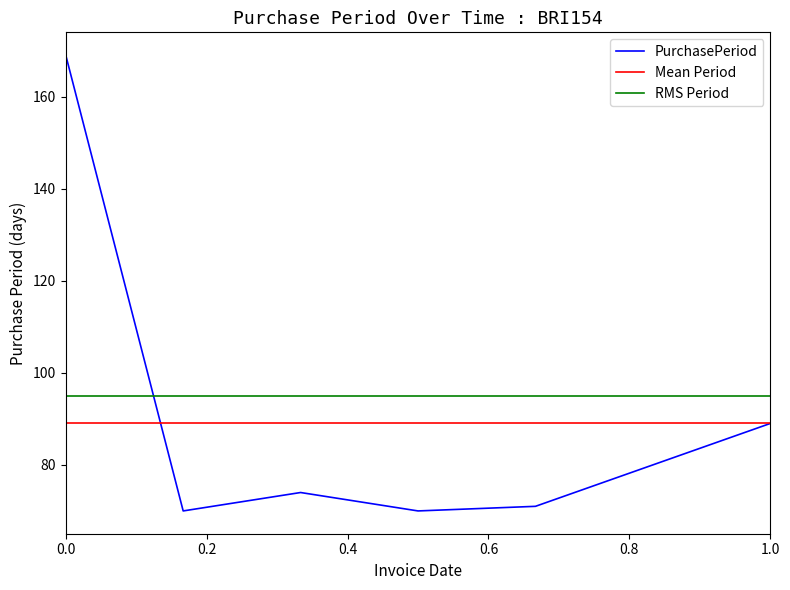

What is the value of the 3rd point from the left?

74